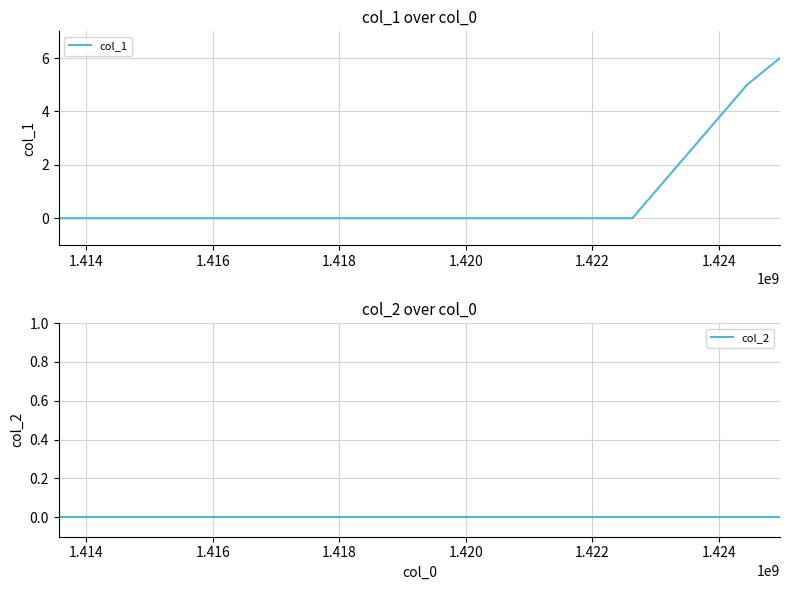

True or false: col_2 has more than 0 points higher than both neighbors.

False